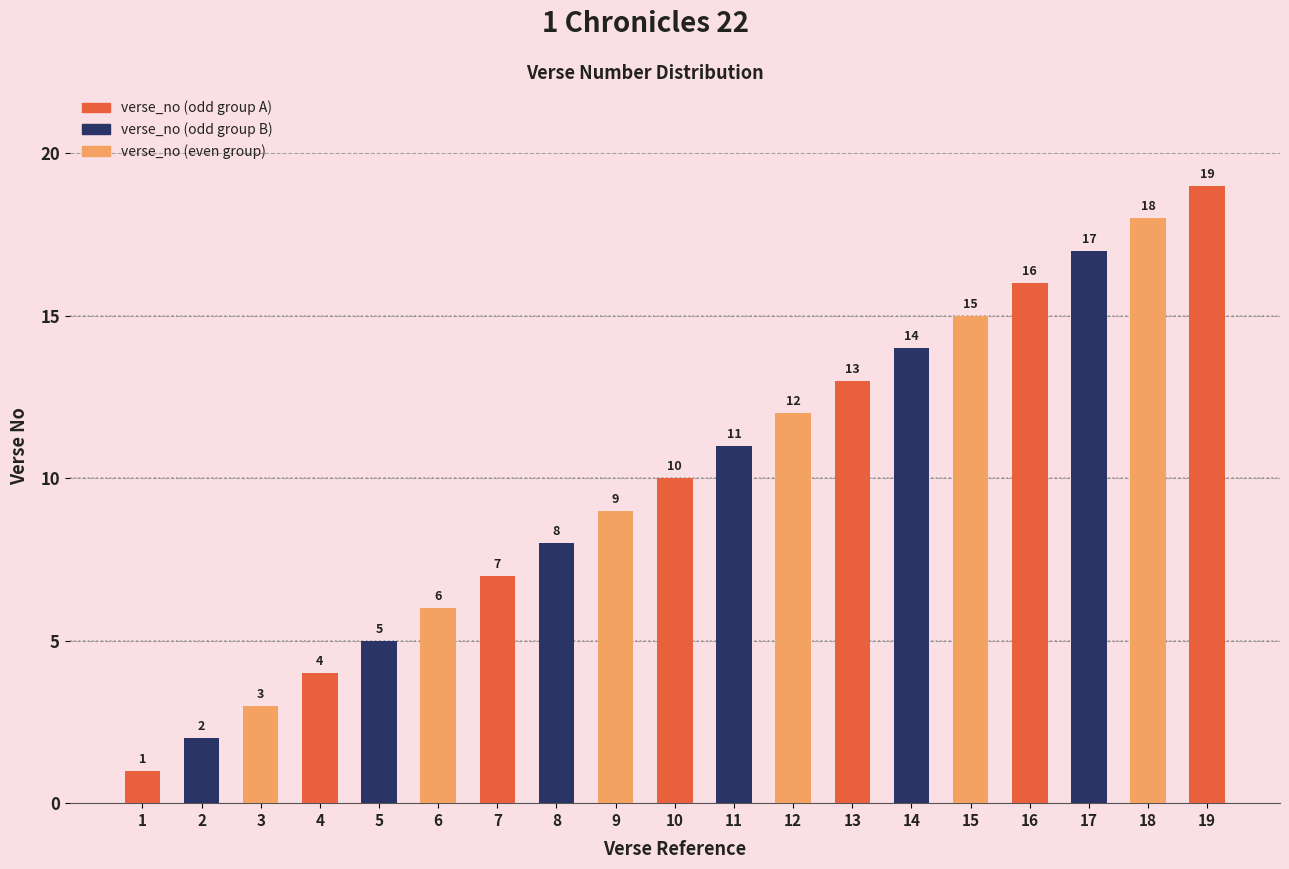

Rank the categories by value from lowest to highest.

1, 2, 3, 4, 5, 6, 7, 8, 9, 10, 11, 12, 13, 14, 15, 16, 17, 18, 19